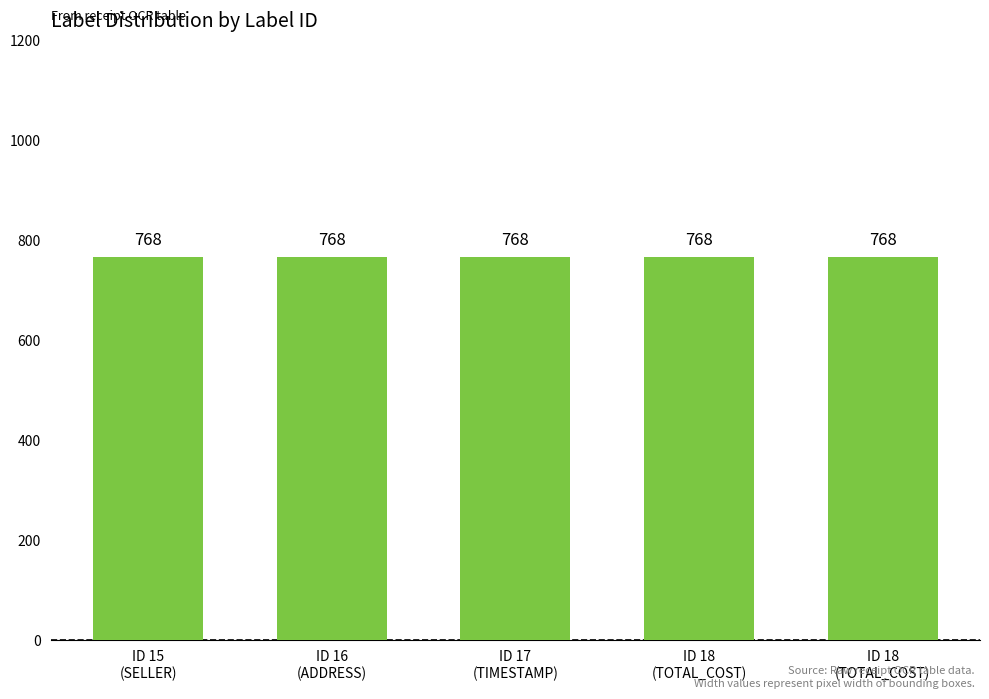

At which label is width closest to 768?

15